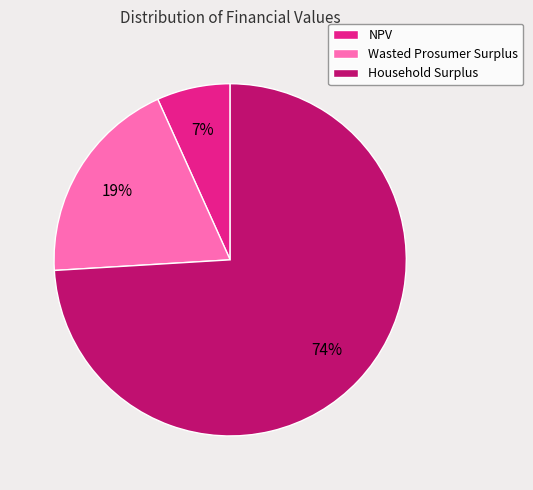

Count the number of slices in the pie.

3